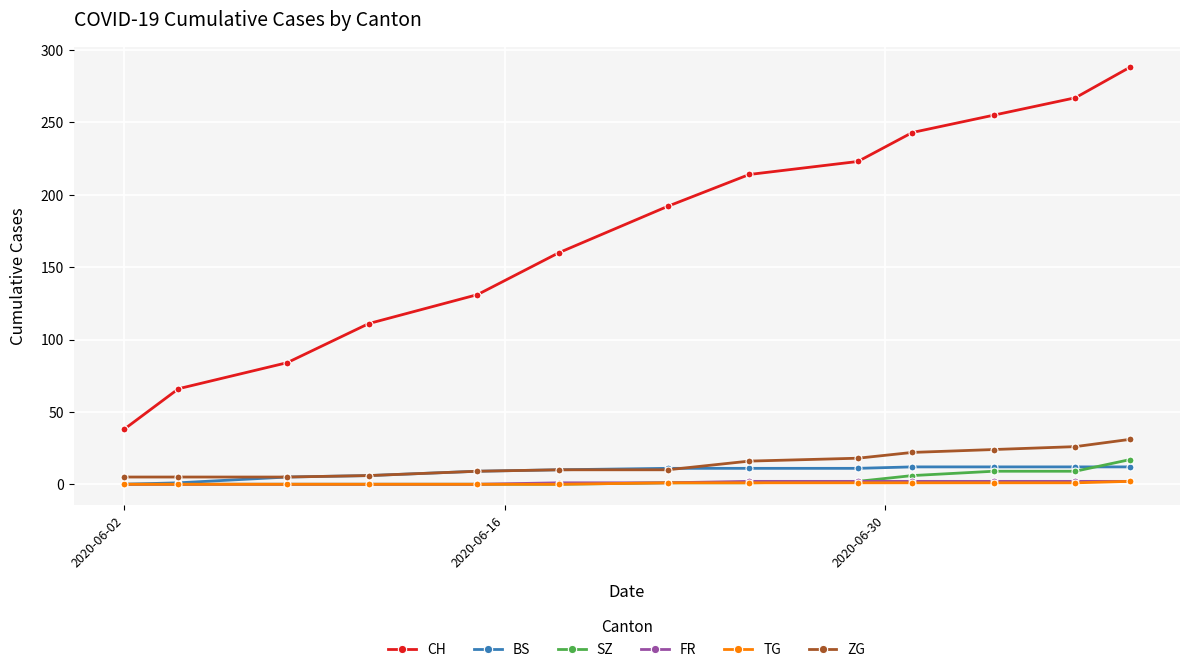

How many lines are shown in the chart?

6